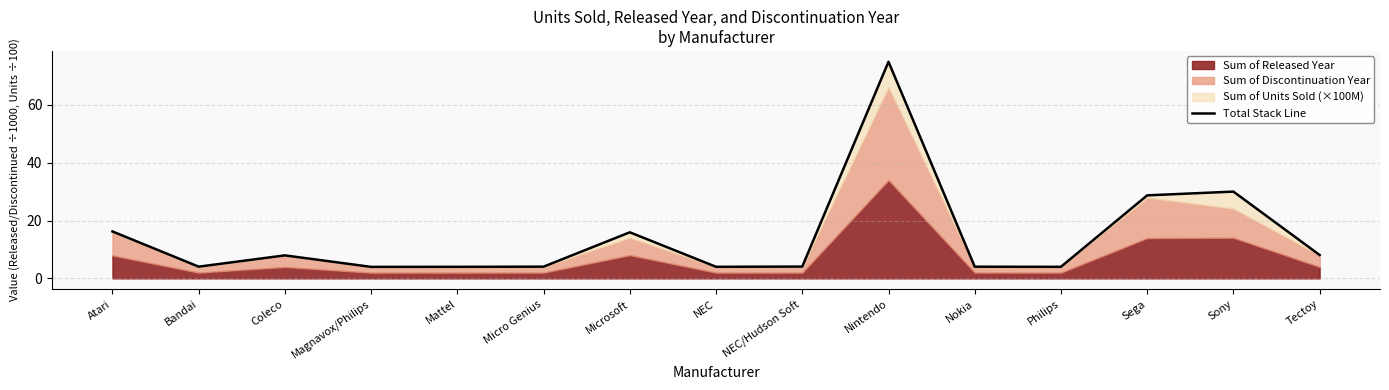

Which label corresponds to the largest value in the chart?

Nintendo